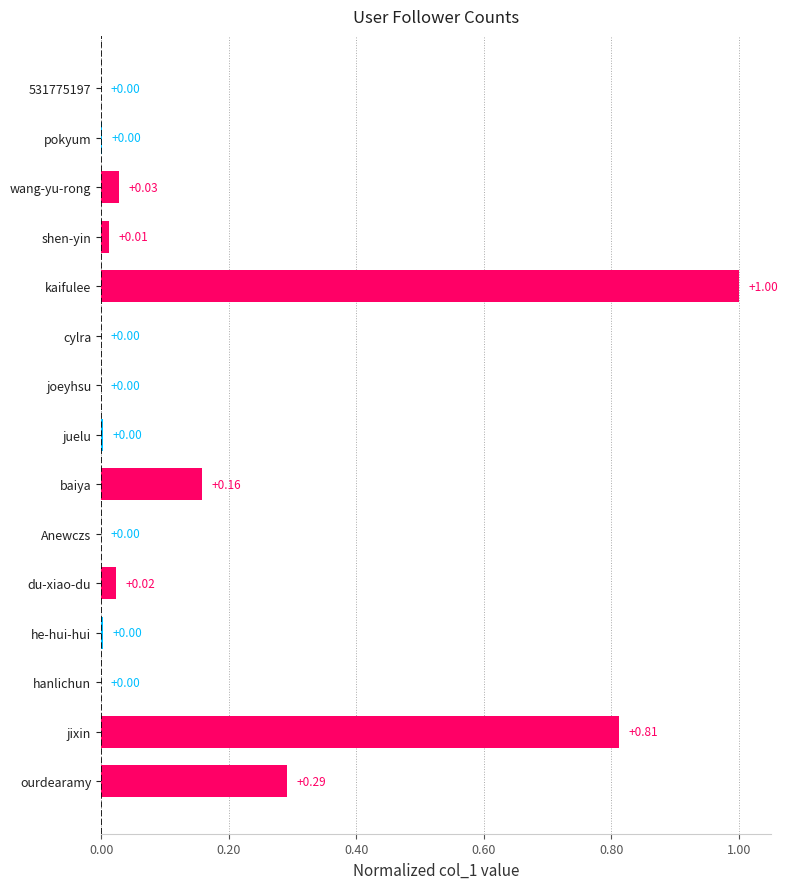

Between Anewczs and jixin, which is larger?

jixin